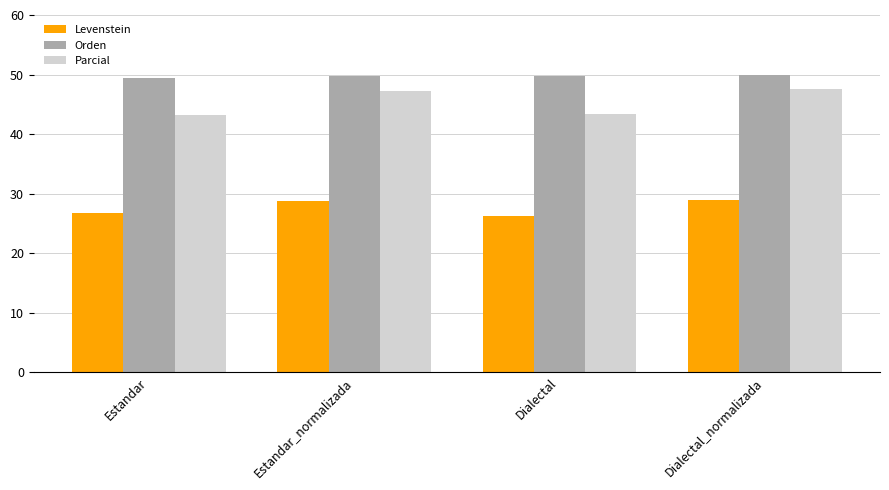

What is the sum of the Parcial values at Estandar_normalizada and Dialectal?

90.7